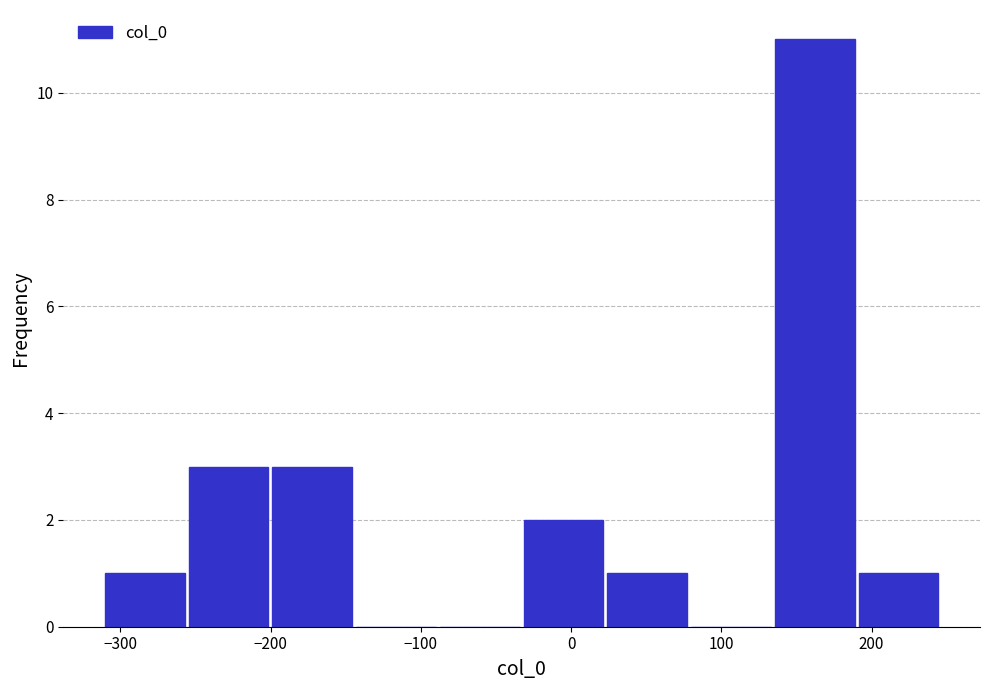

Which range on the x-axis has the tallest bar?

130 to 190